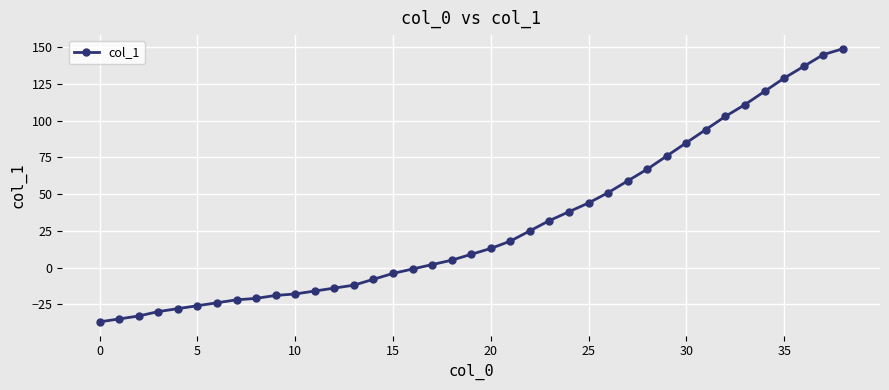

What is the value of the 29th point from the left?

67